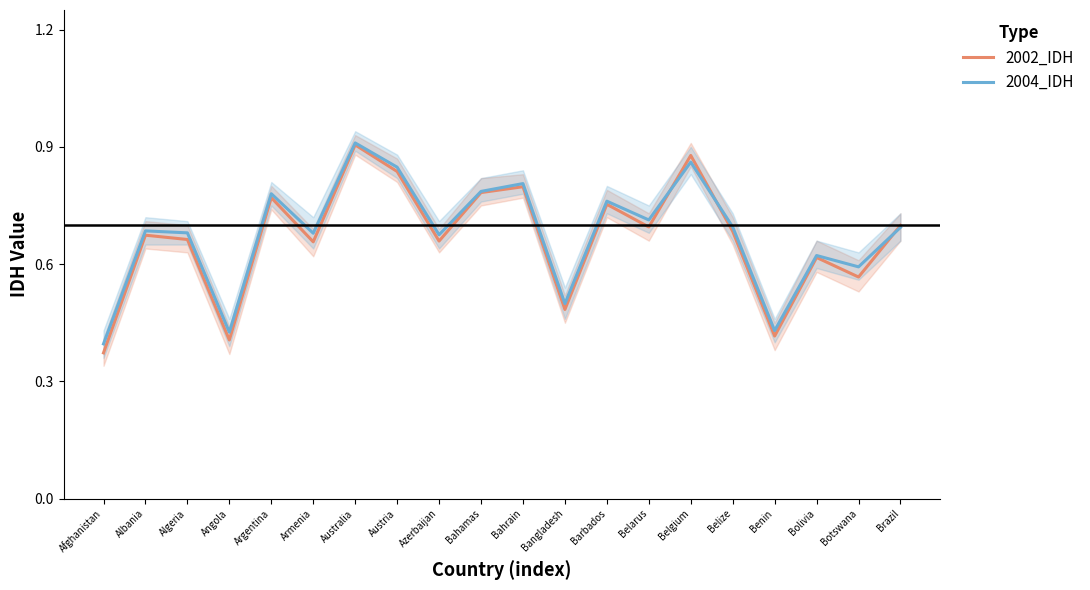

The value of 2002_IDH at Algeria is 0.7. True or false?

True